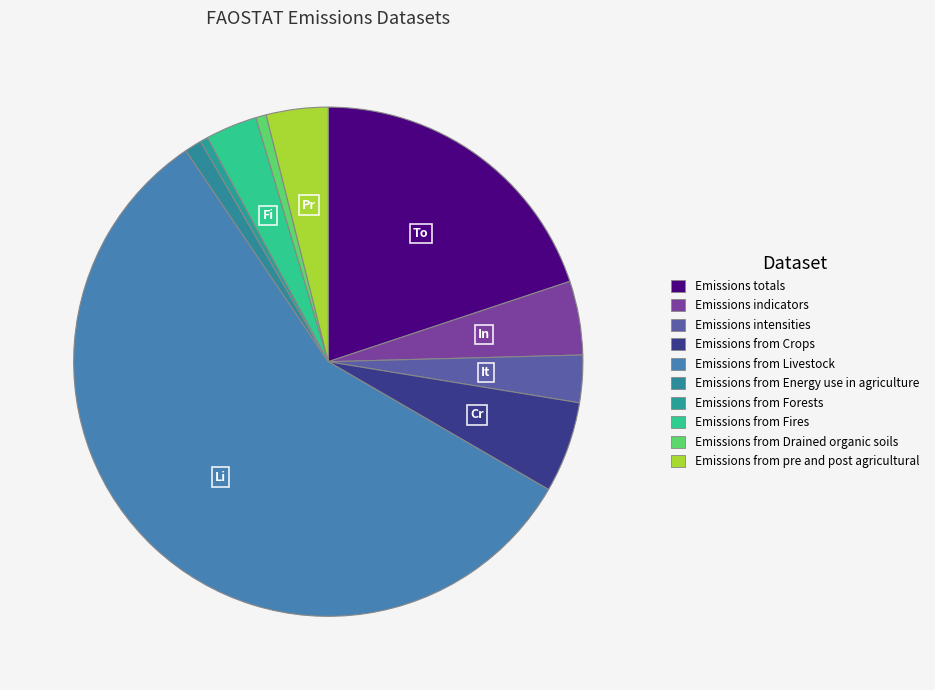

What percentage do Emissions indicators and Emissions intensities together represent?

7.7%